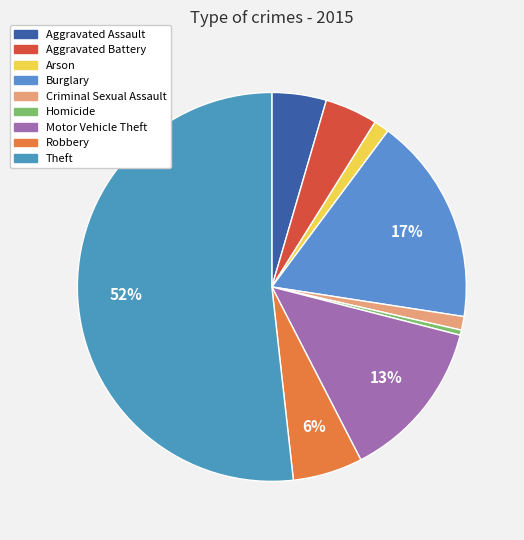

What is the ratio of the value at Aggravated Battery to the value at Motor Vehicle Theft?

0.3